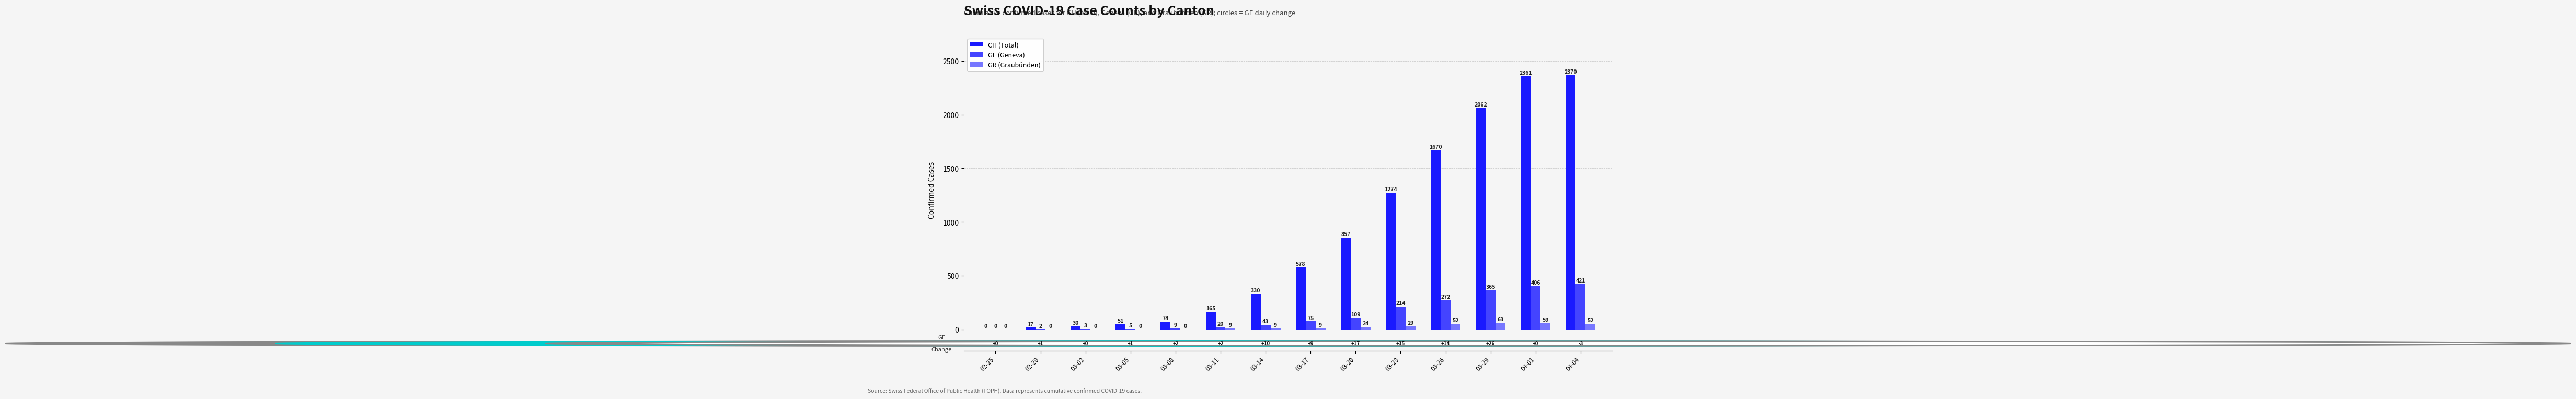

Is the value of GE (Geneva) at 03-08 greater than the value of GR (Graubünden) at 03-05?

Yes